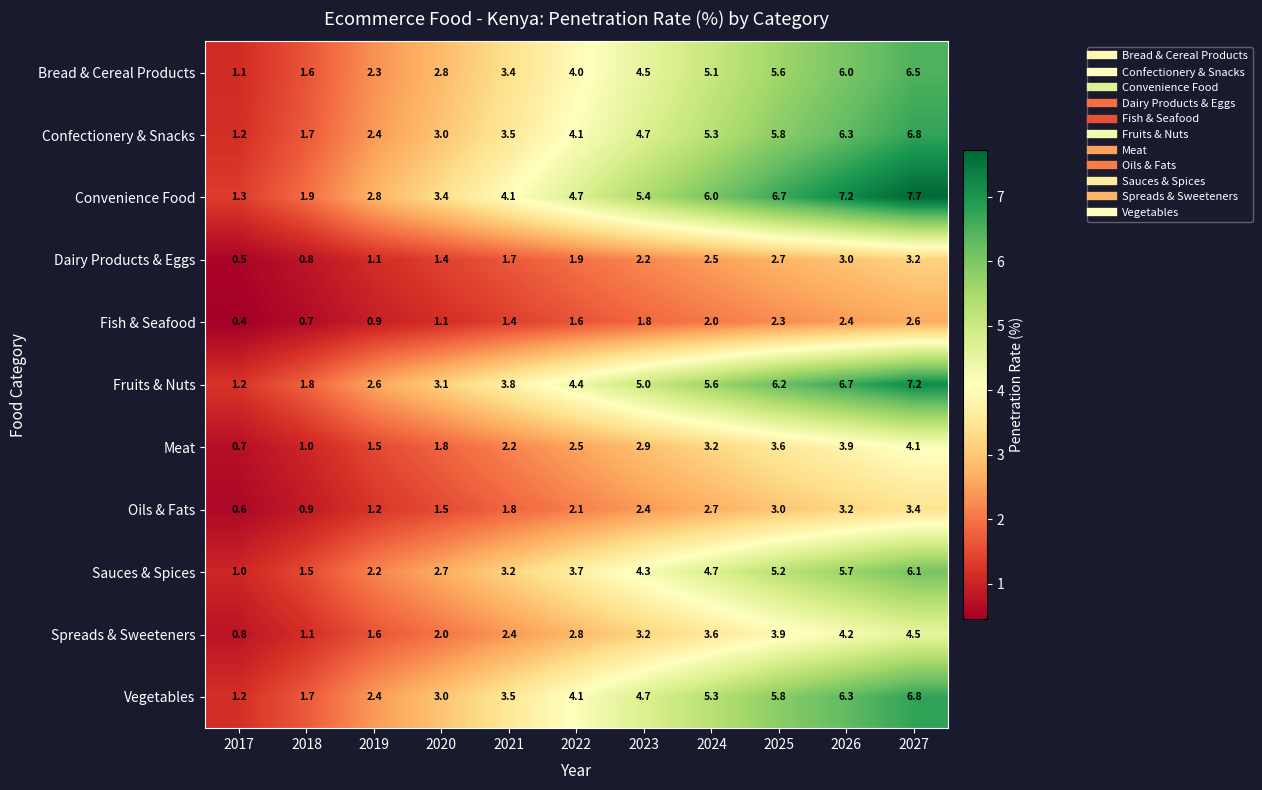

List the labels in order of Sauces & Spices value, largest first.

2027, 2026, 2025, 2024, 2023, 2022, 2021, 2020, 2019, 2018, 2017